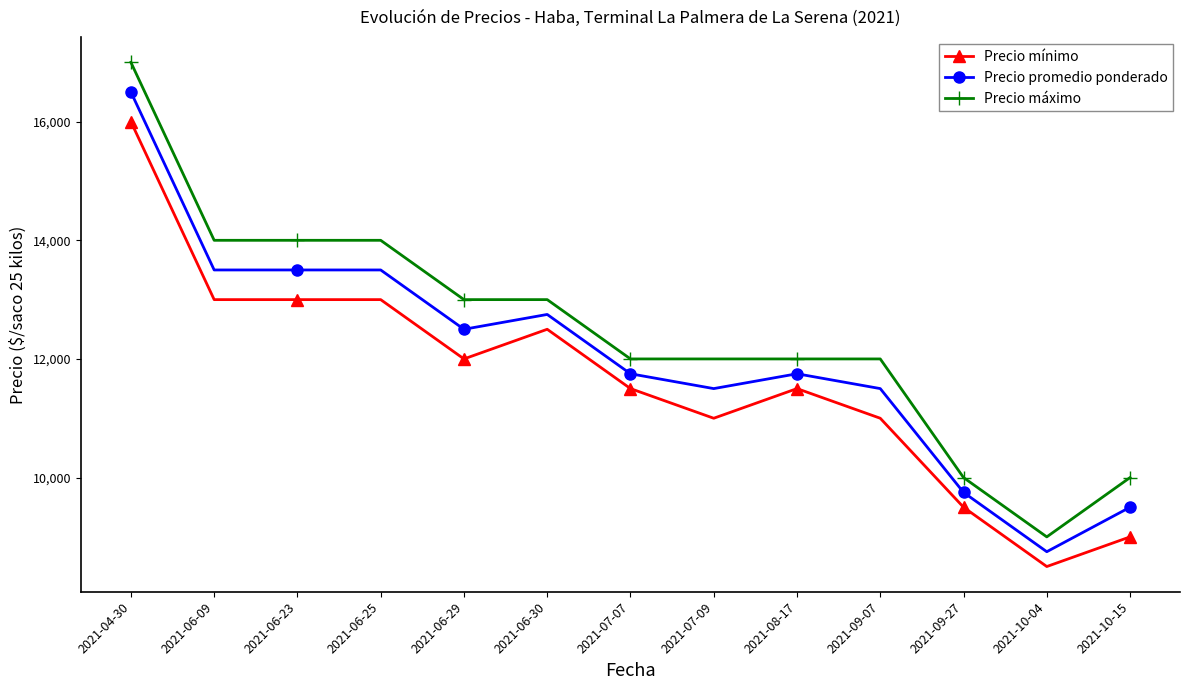

How many distinct data groups are displayed?

3